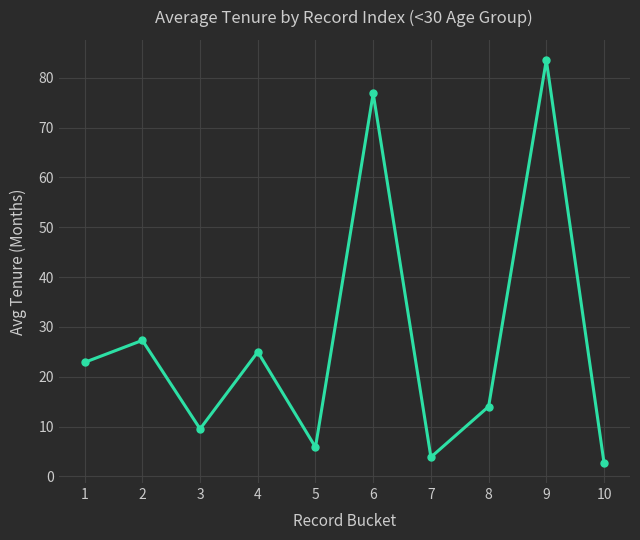

What is the greatest value displayed?

83.6